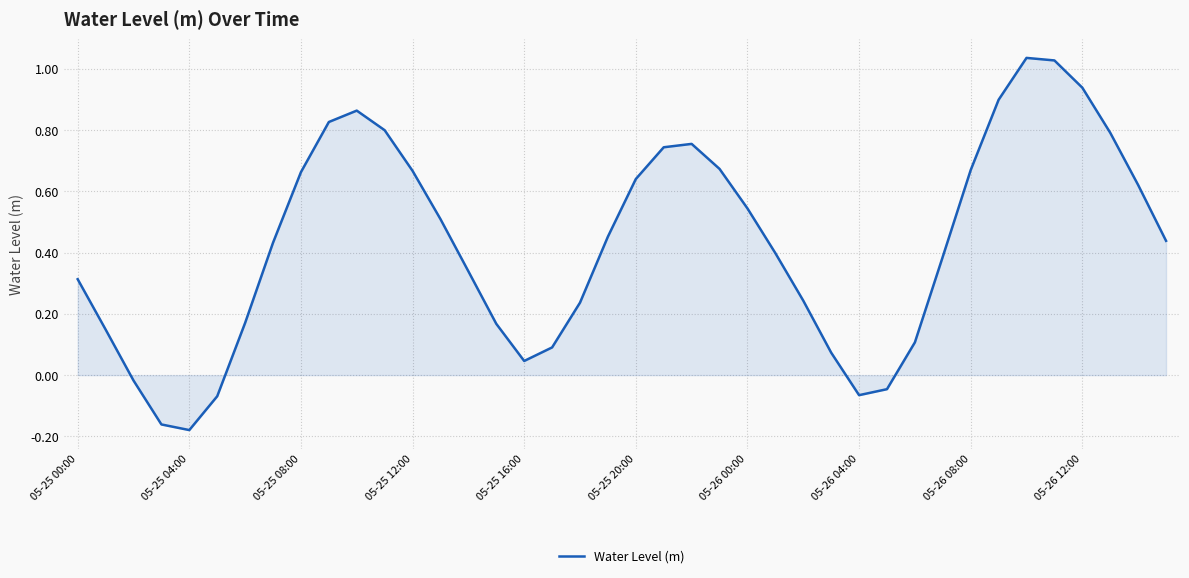

What is the difference between the maximum and minimum values?

1.2